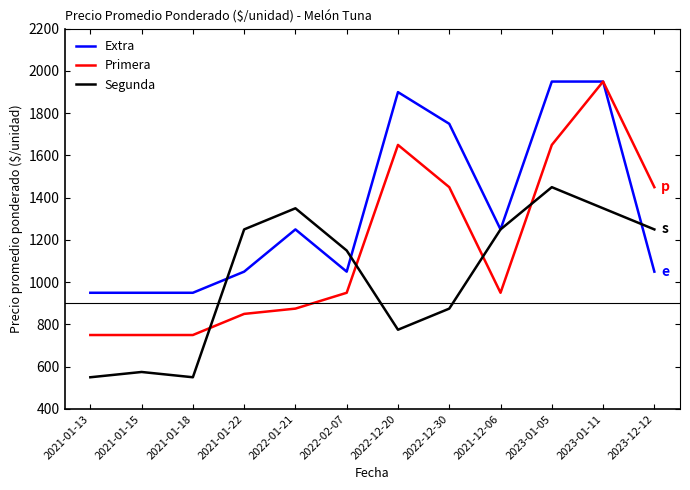

Which series changed the most between 2023-01-05 and 2023-01-11?

Primera